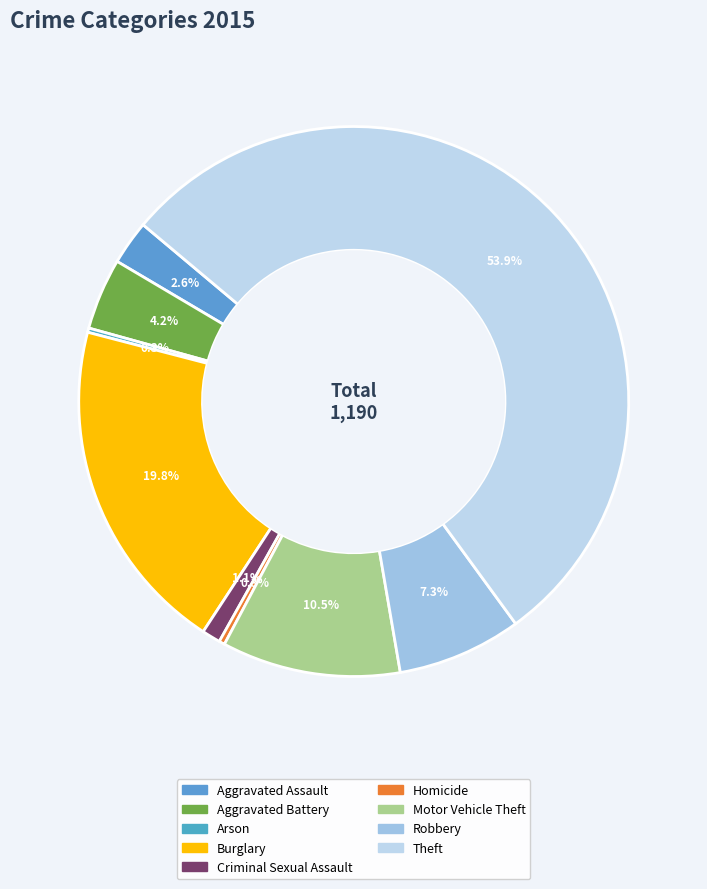

To the nearest percent, what portion does Criminal Sexual Assault represent?

1%